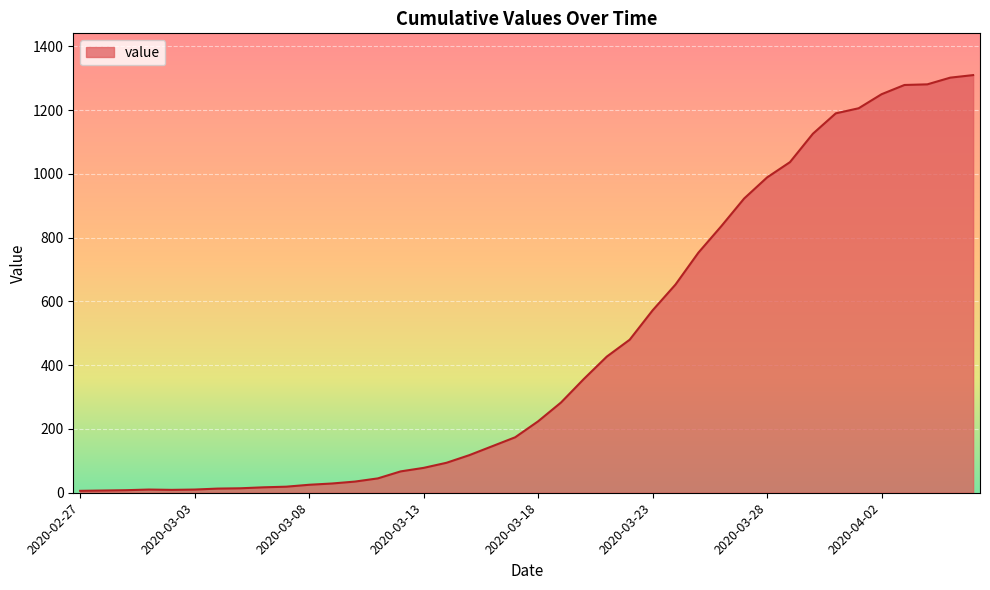

What is the greatest value displayed?

1310